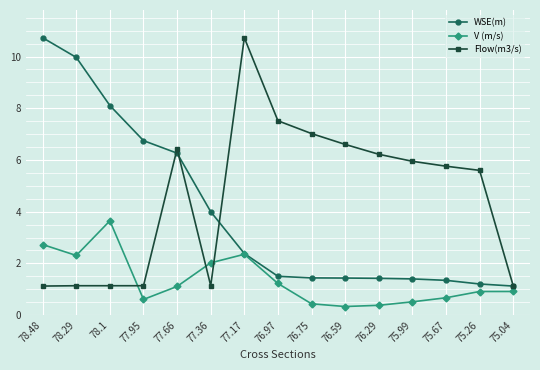

Is this an area chart (filled region under the line)?

No